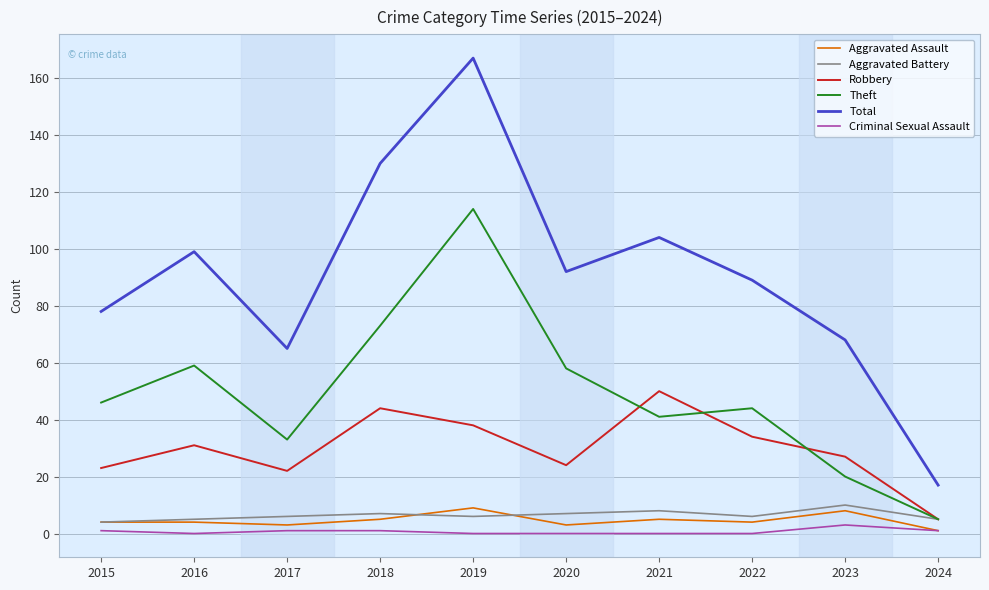

True or false: Robbery and Aggravated Assault intersect in this chart.

False